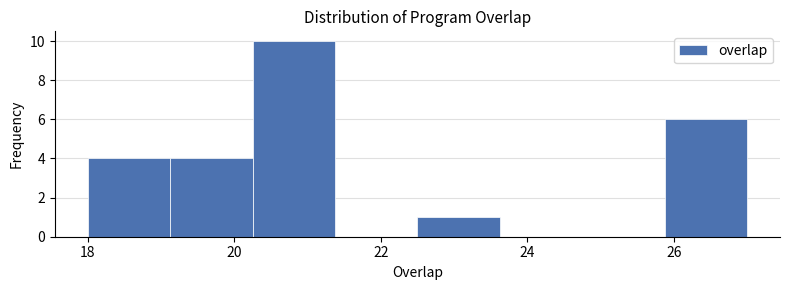

Which range on the x-axis has the tallest bar?

20.2 to 21.4